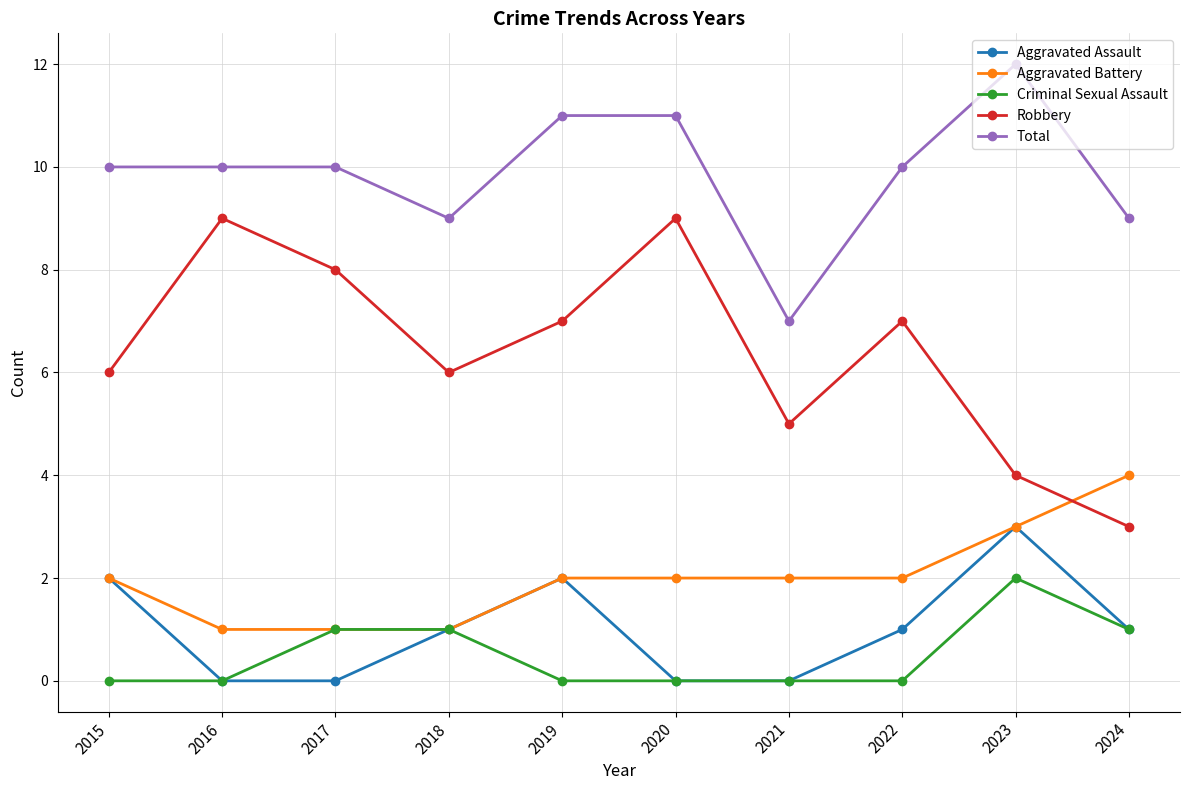

What value does the Aggravated Assault series have at 2018?

1